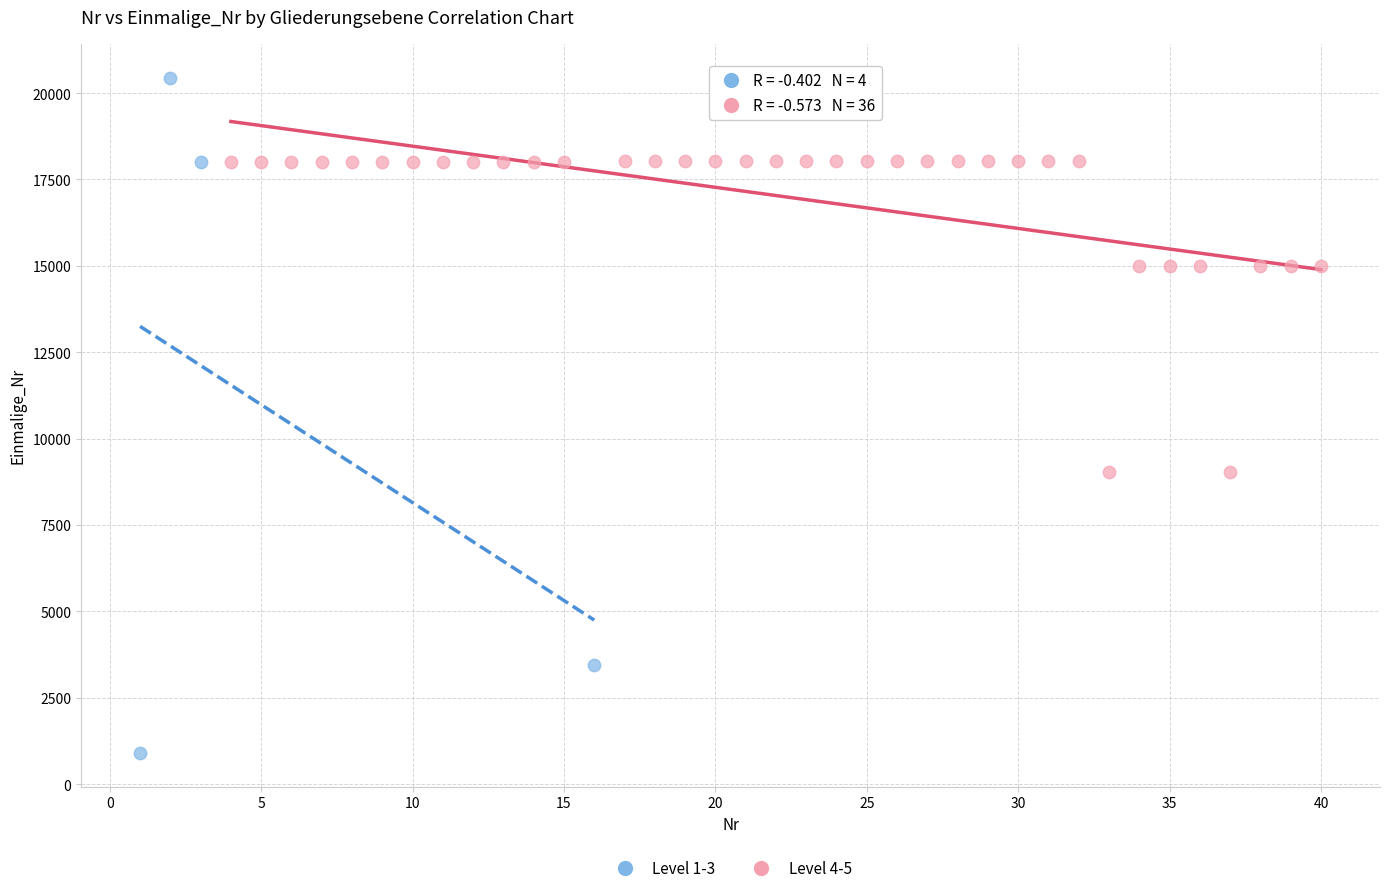

Which series reaches the maximum Y coordinate?

Level 1-3